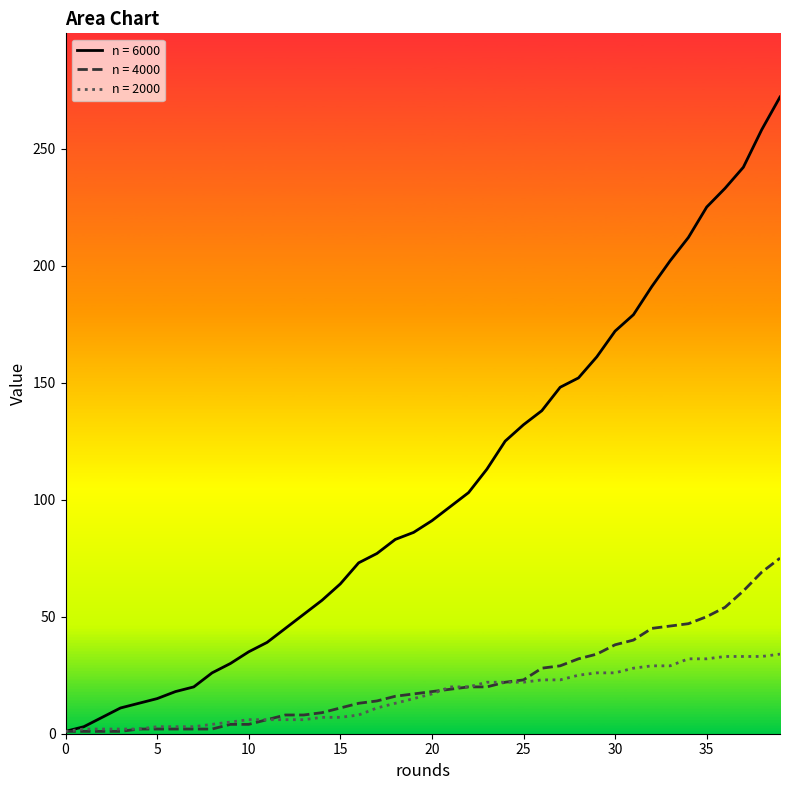

What is the maximum value shown in the chart?

272